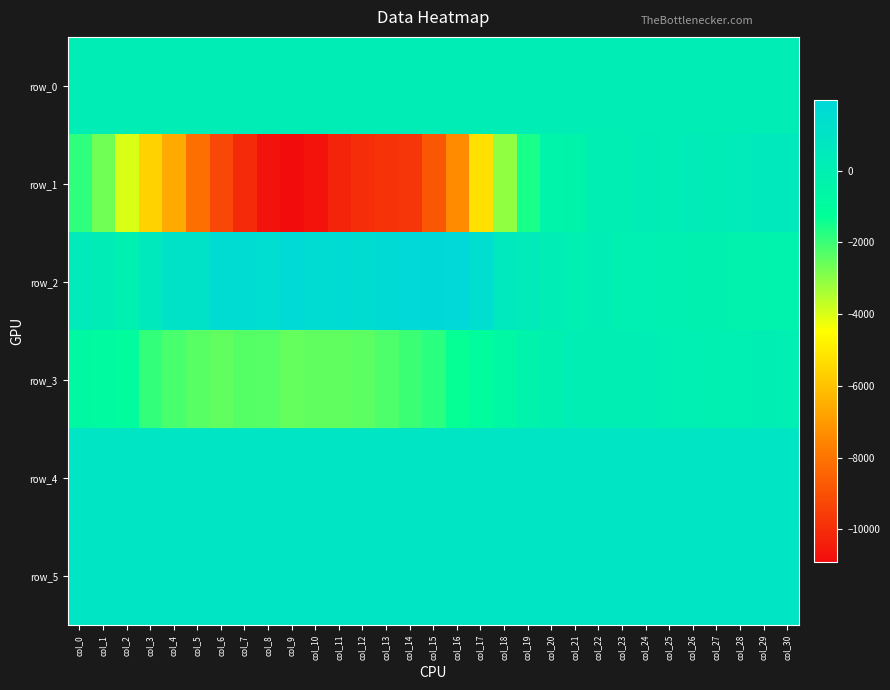

At which category does the chart reach its minimum across all series?

col_9